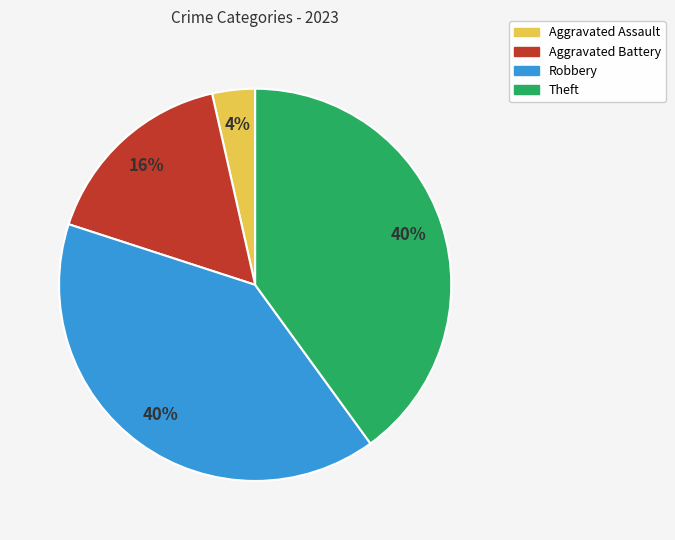

Does Theft account for over 50% of the chart?

No